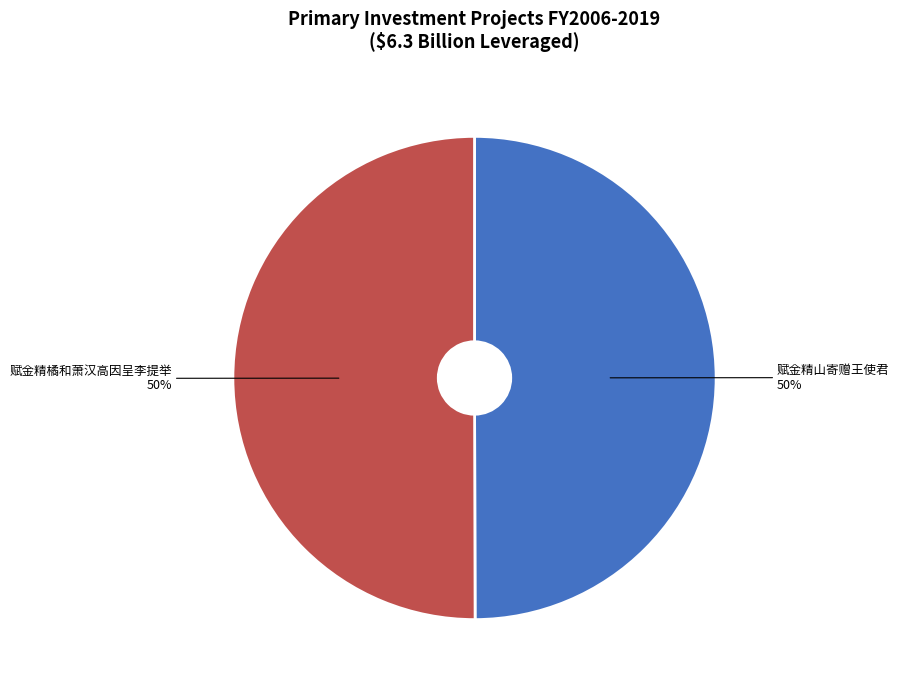

Approximately how many times larger is the value at 赋金精橘和萧汉高因呈李提举 compared to 赋金精山寄赠王使君?

1.0